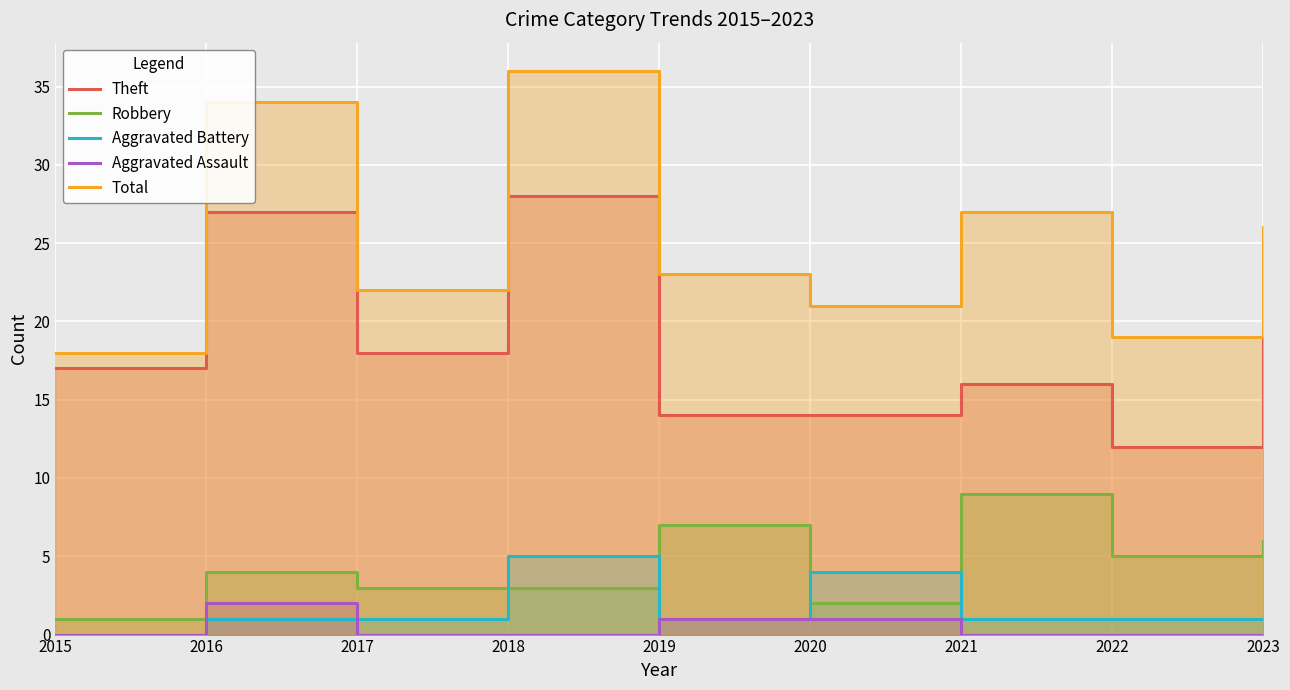

True or false: Robbery and Theft intersect in this chart.

False